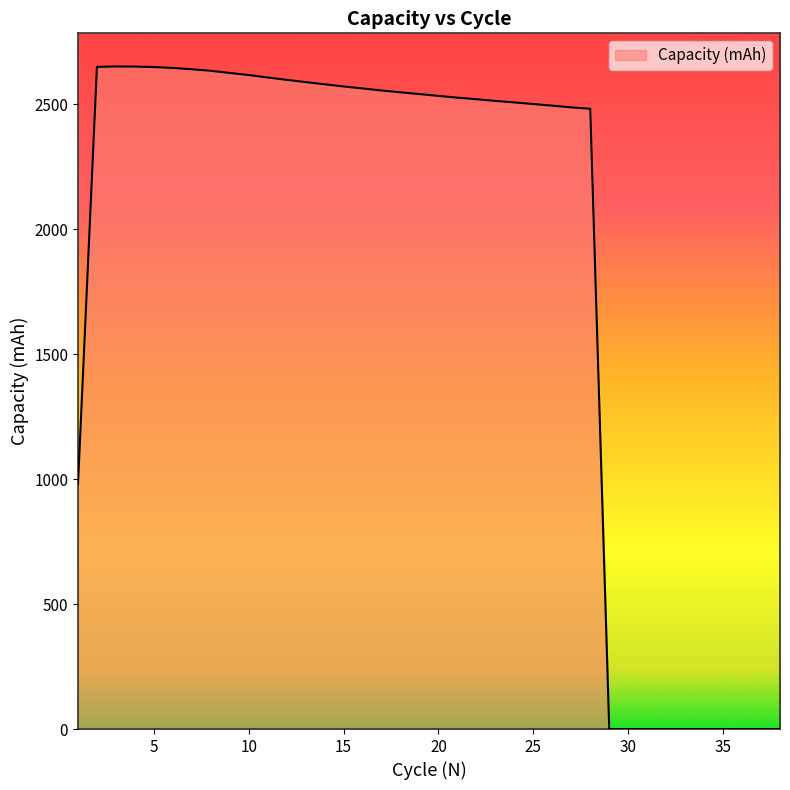

What is the difference between the maximum and minimum values?

2651.8